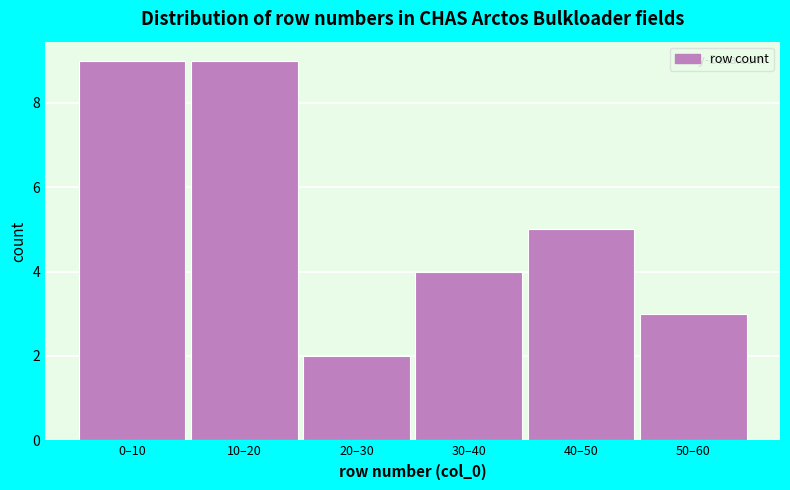

Reading left to right, transcribe all the data shown in this chart.

9	9	2	4	5	3